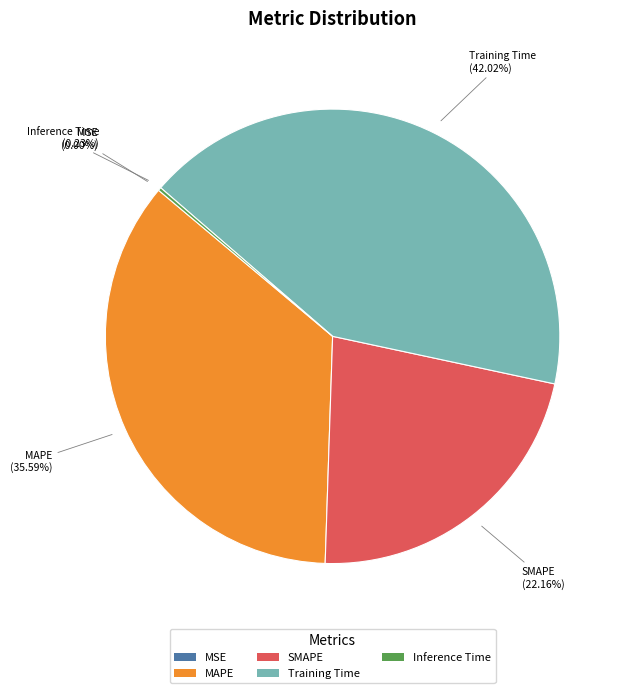

To the nearest percent, what percentage of the pie is MAPE?

36%